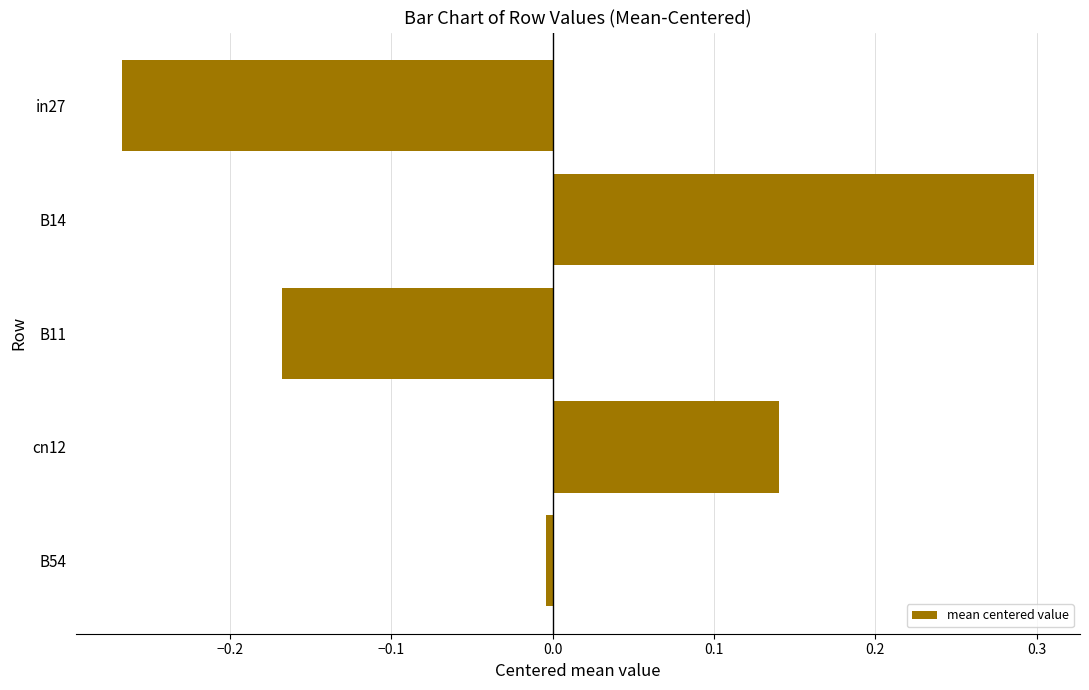

What is the label of the 1st bar from the bottom?

B54